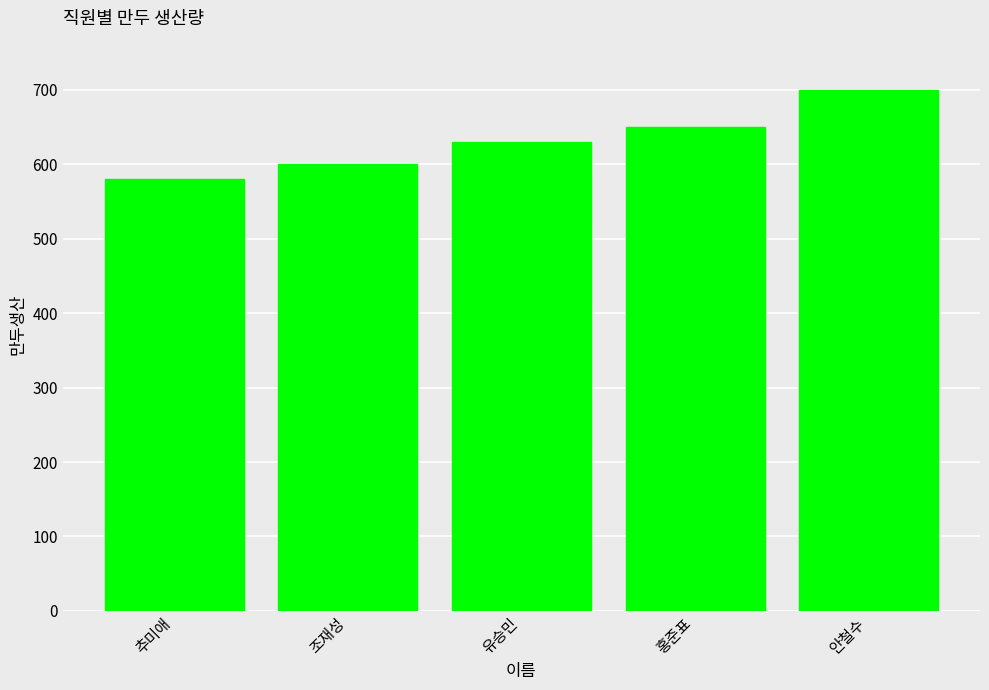

At which category does the chart reach its peak across all series?

안철수